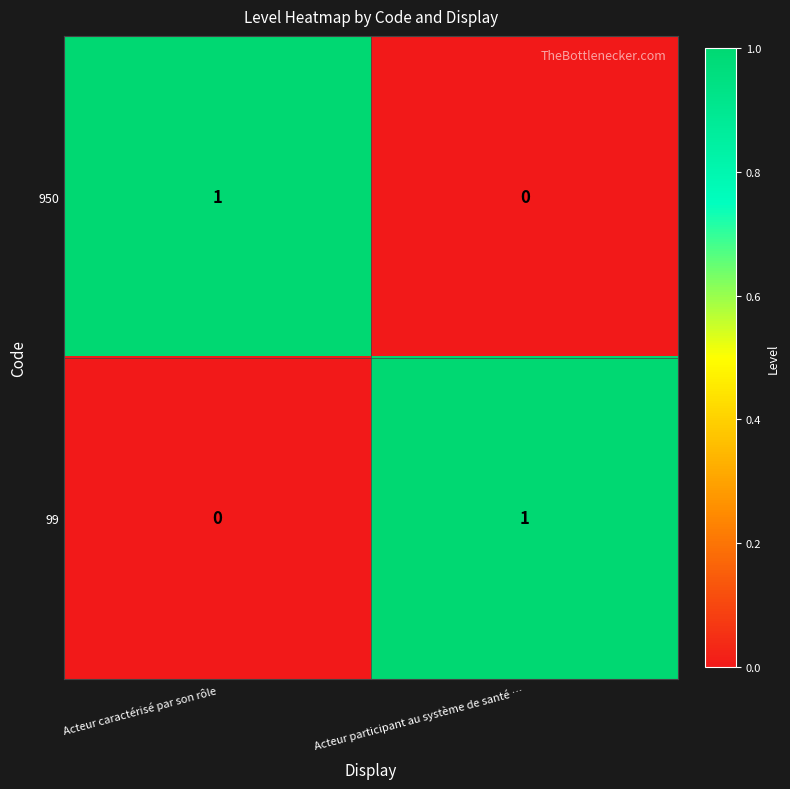

Is it true that 950 equals 1 at Acteur caractérisé par son rôle?

True